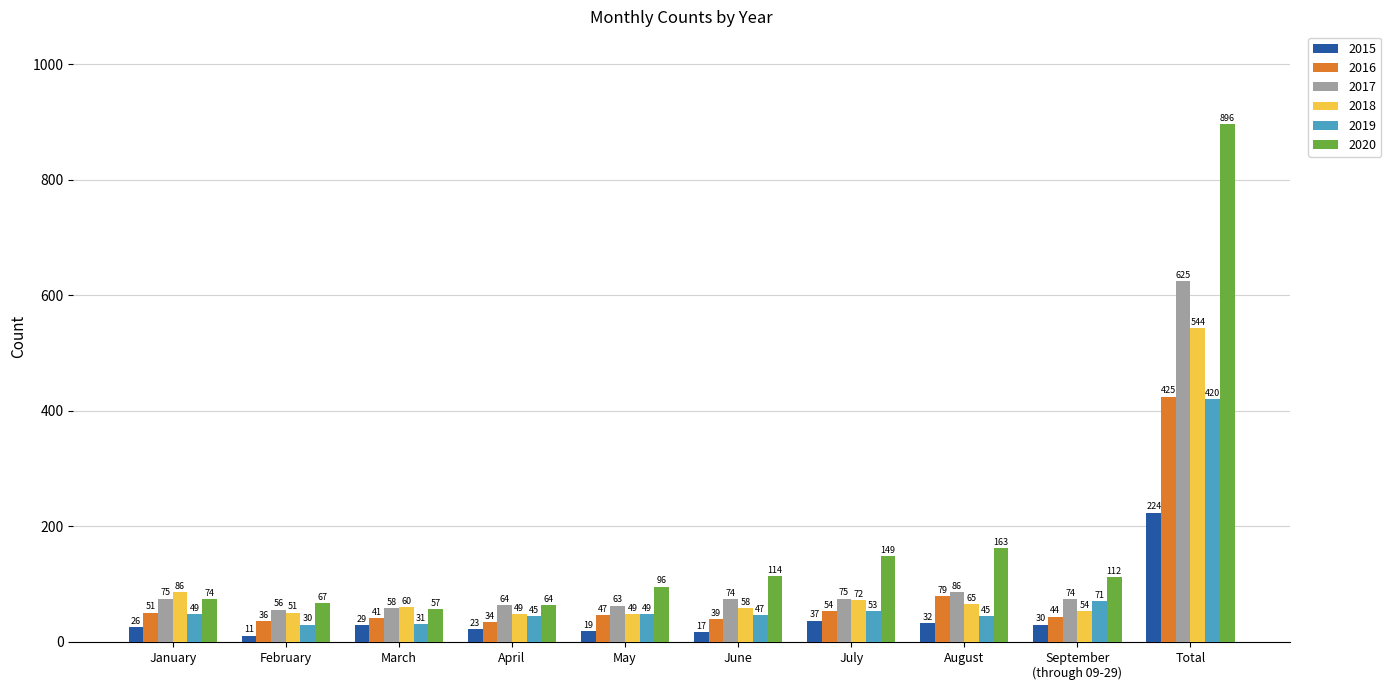

What is the maximum value shown in the chart?

896